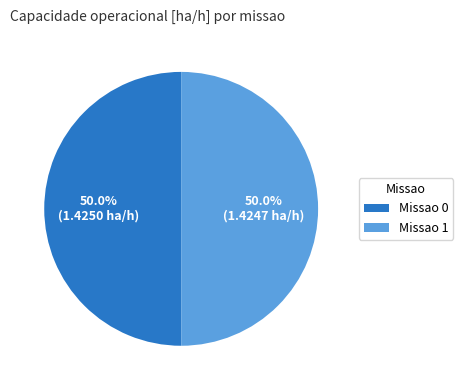

What is the total percentage of Missao 0 and Missao 1?

100.0%